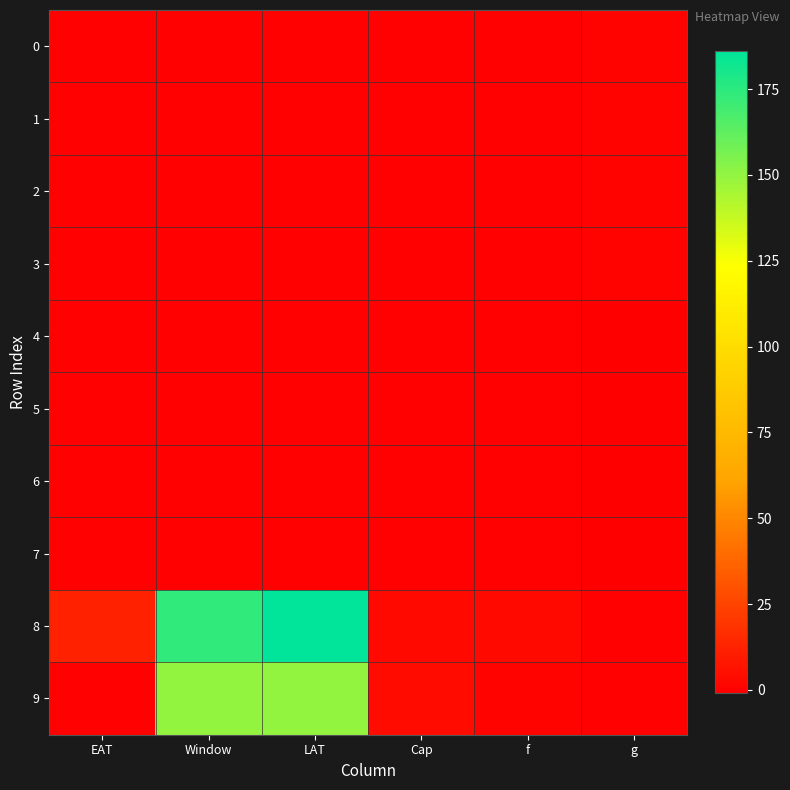

Reading right to left, what are all the values shown in this chart?

0: g=1	f=0	Cap=0	LAT=0	Window=0	EAT=0
1: g=1	f=0	Cap=0	LAT=0	Window=0	EAT=0
2: g=1	f=0	Cap=0	LAT=0	Window=0	EAT=0
3: g=1	f=0	Cap=0	LAT=0	Window=0	EAT=0
4: g=-1	f=0	Cap=0	LAT=0	Window=0	EAT=0
5: g=-1	f=0	Cap=0	LAT=0	Window=0	EAT=0
6: g=-1	f=0	Cap=0	LAT=0	Window=0	EAT=0
7: g=-1	f=0	Cap=0	LAT=0	Window=0	EAT=0
8: g=0	f=3	Cap=3	LAT=186	Window=174	EAT=12
9: g=0	f=1	Cap=4	LAT=150	Window=150	EAT=0